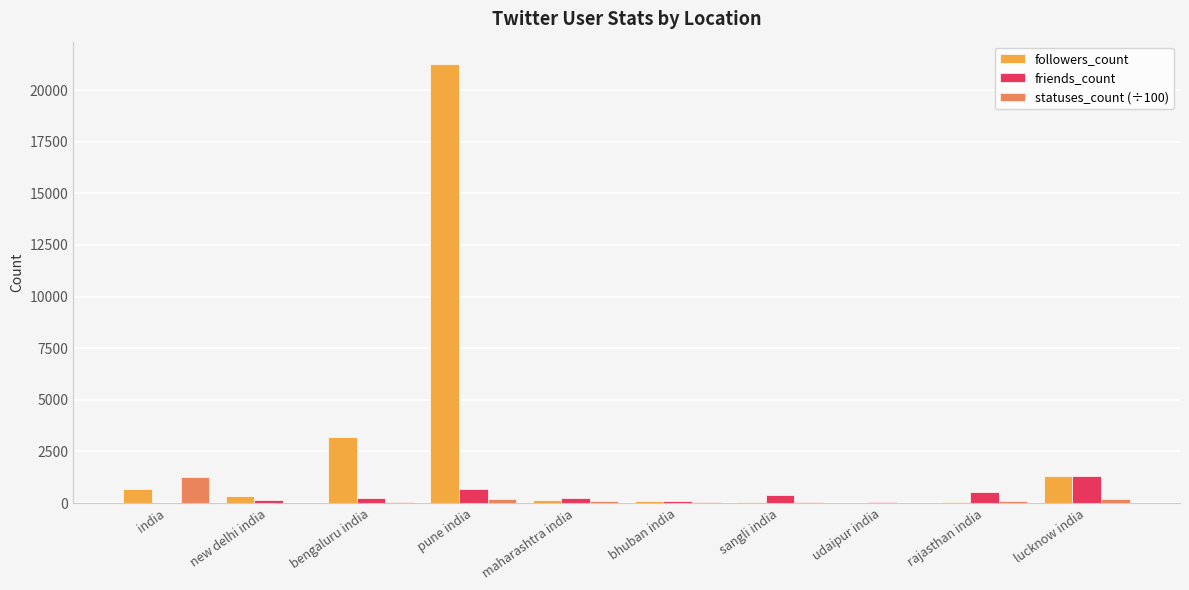

What is the maximum value for followers_count?

21280.0